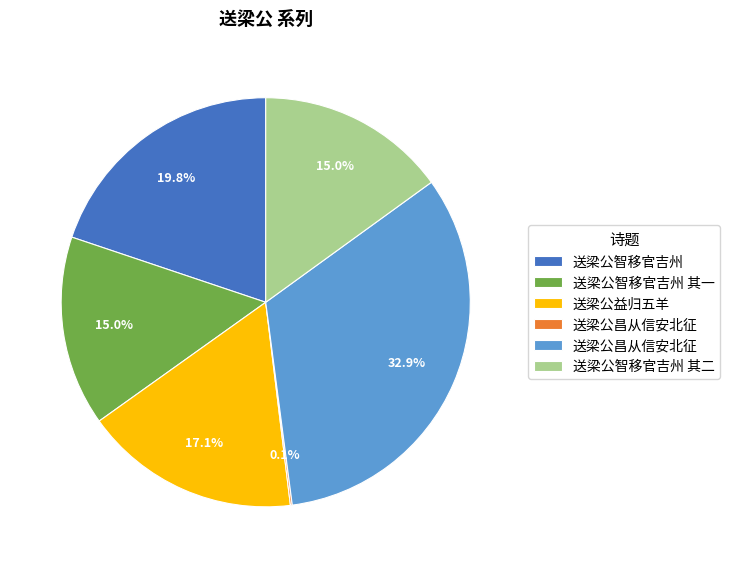

Does any single category account for the majority?

No